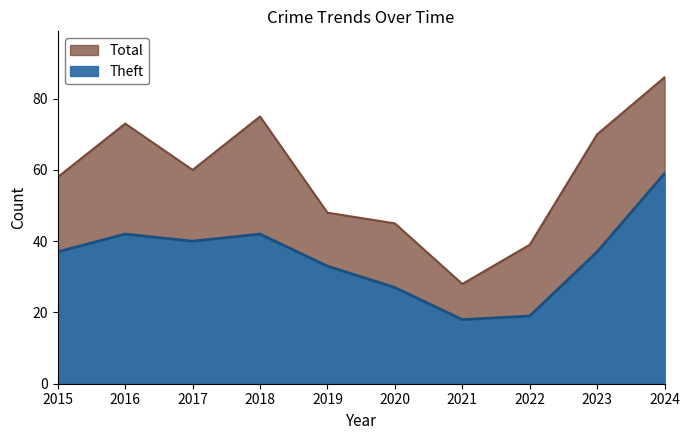

In Total, how many points are higher than both neighbors (excluding endpoints)?

2